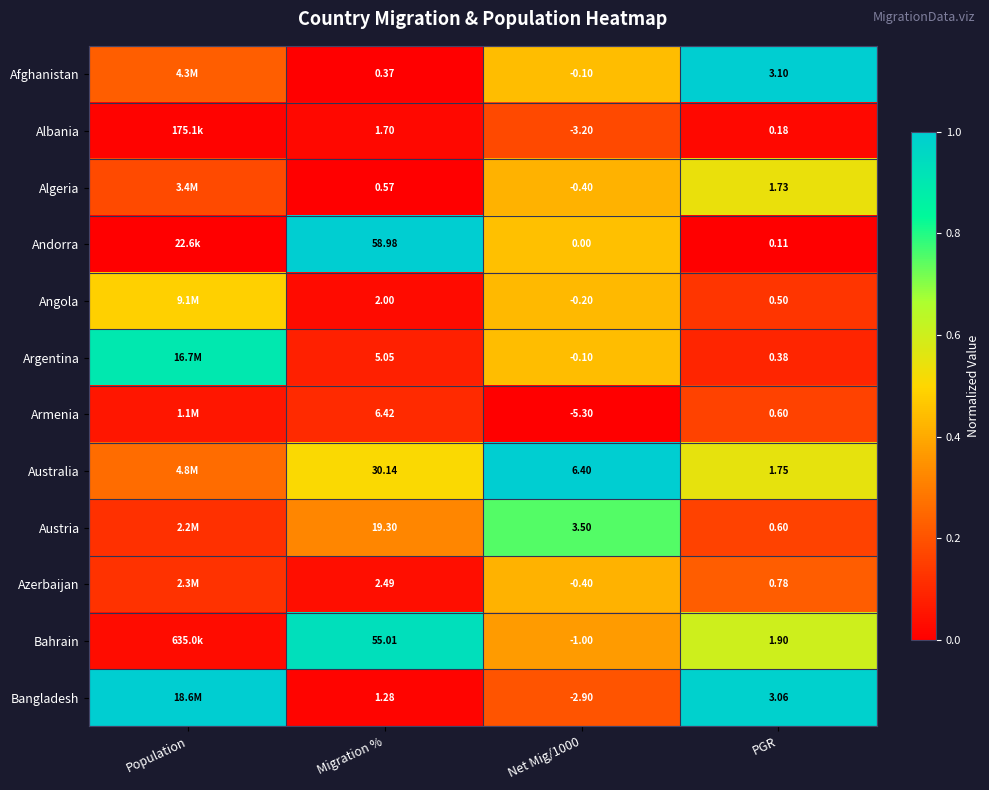

Count the number of categories in the chart.

4